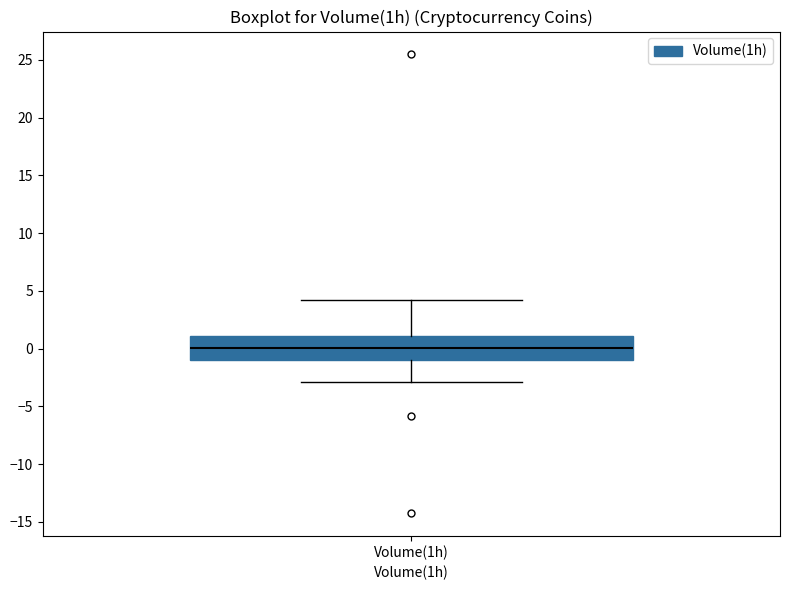

Read this box plot against the y-axis: the position of the median line, the range covered by the box, and the ends of both whiskers. The values are not printed on the chart, so give them approximately, as read against the axis.

median 0.0, box -1.0 to 1.0, whiskers -3.0 to 4.5